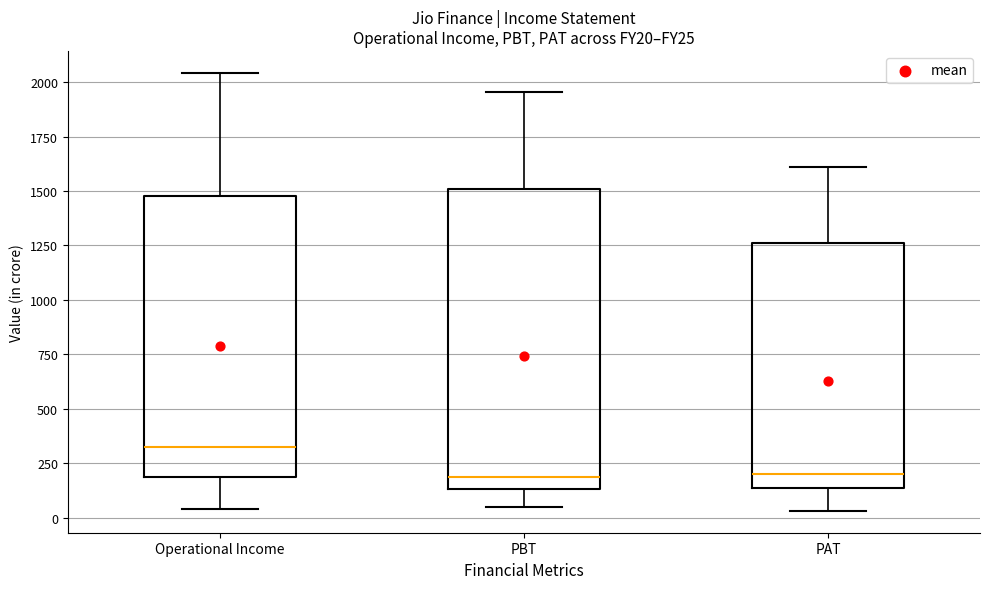

Reading left to right, read every box against the y-axis: the position of its median line, the range the box covers, and the ends of its whiskers. The values are not printed on the chart, so give them approximately, as read against the axis.

Operational Income: median 300, box 200 to 1500, whiskers 50 to 2050
PBT: median 200, box 150 to 1500, whiskers 50 to 1950
PAT: median 200, box 150 to 1250, whiskers 50 to 1600